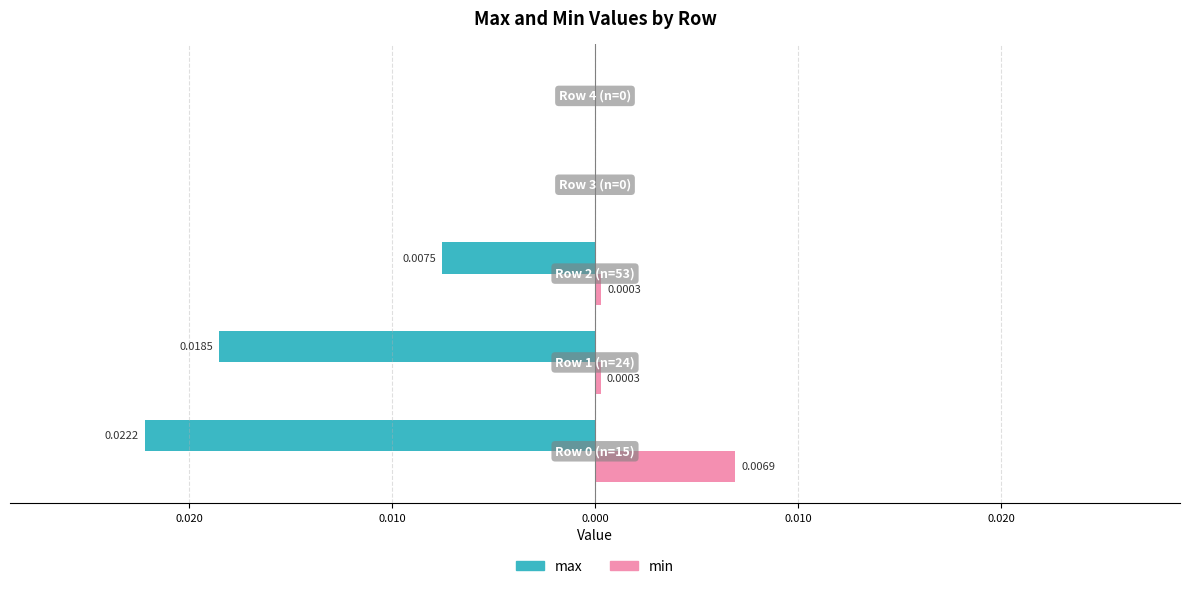

How many values in the min series exceed 0?

3